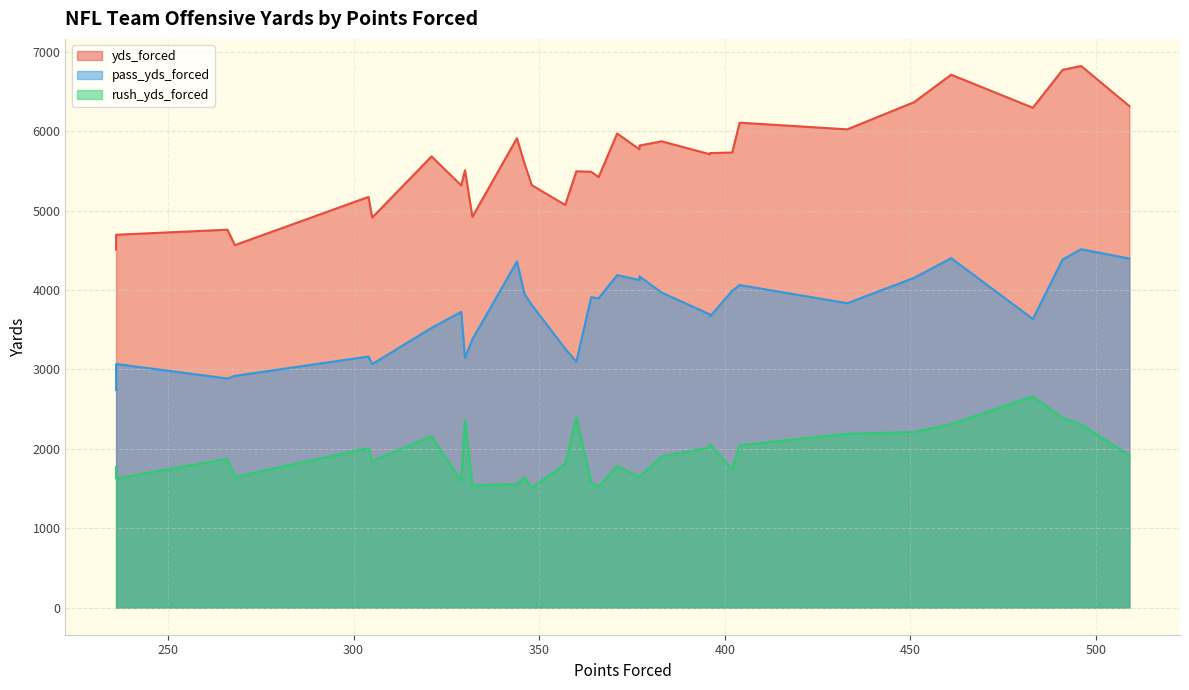

List the series in order of their overall mean, lowest first.

rush_yds_forced, pass_yds_forced, yds_forced